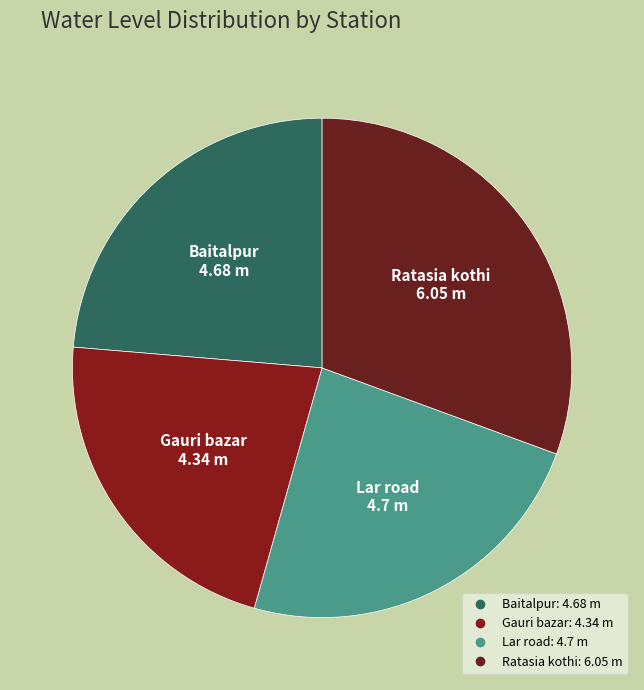

Combined, do Ratasia kothi and Gauri bazar account for over 50%?

Yes